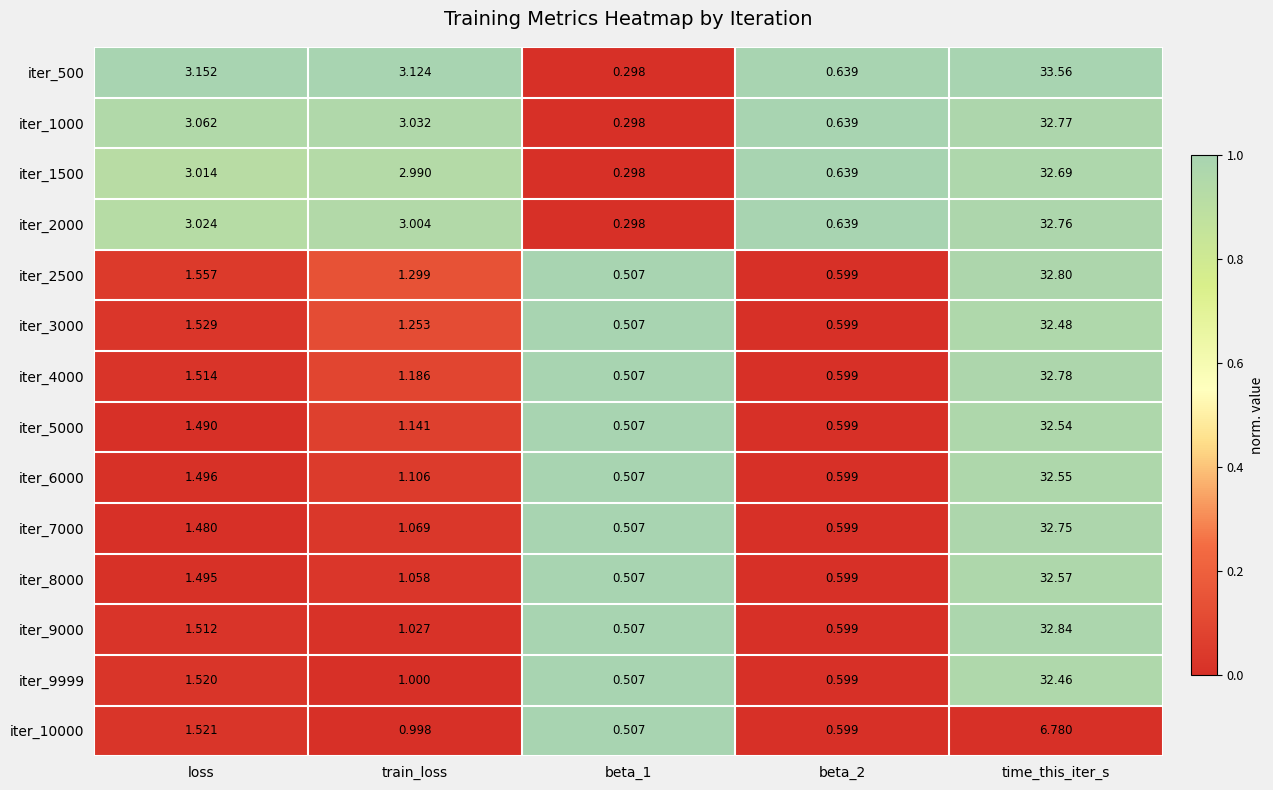

Is the value of iter_2500 at beta_2 greater than the value of iter_10000 at train_loss?

No